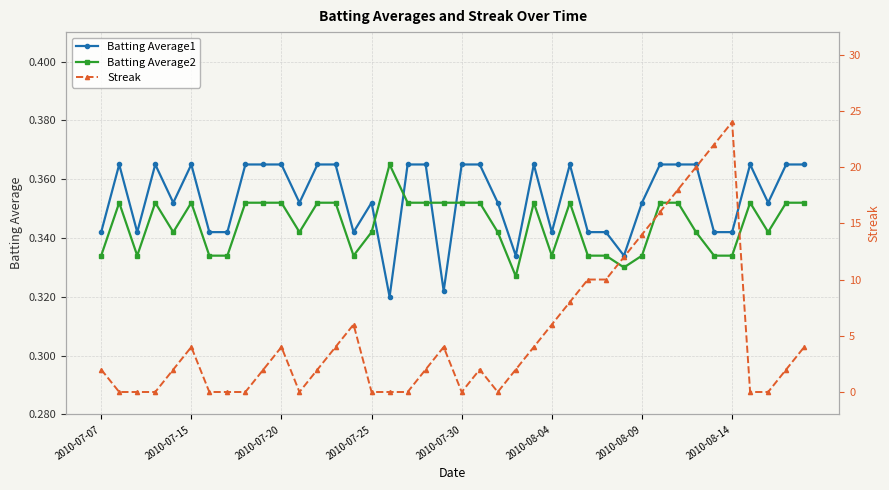

How many Batting Average1 values are between 0 and 1?

40